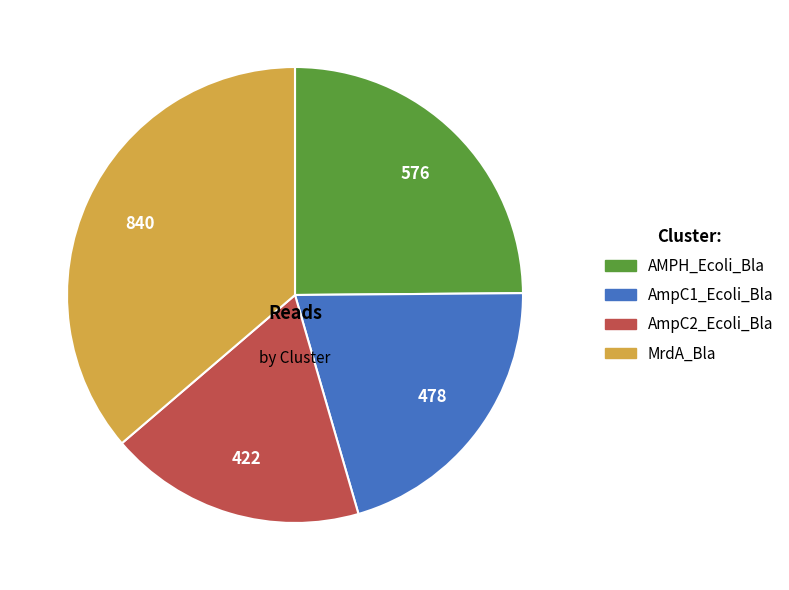

Is it true that AmpC2_Ecoli_Bla is 18% of the pie?

True